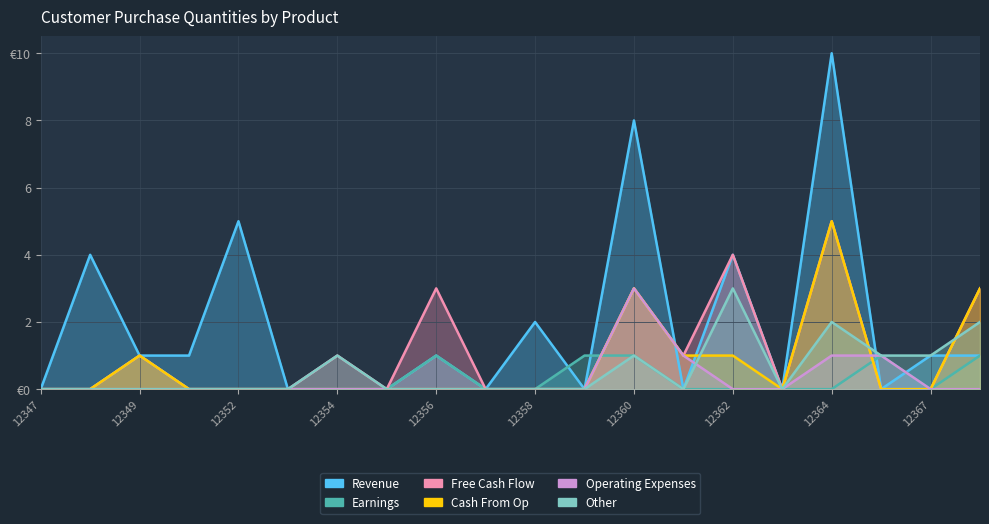

How many data points does each series have?

20